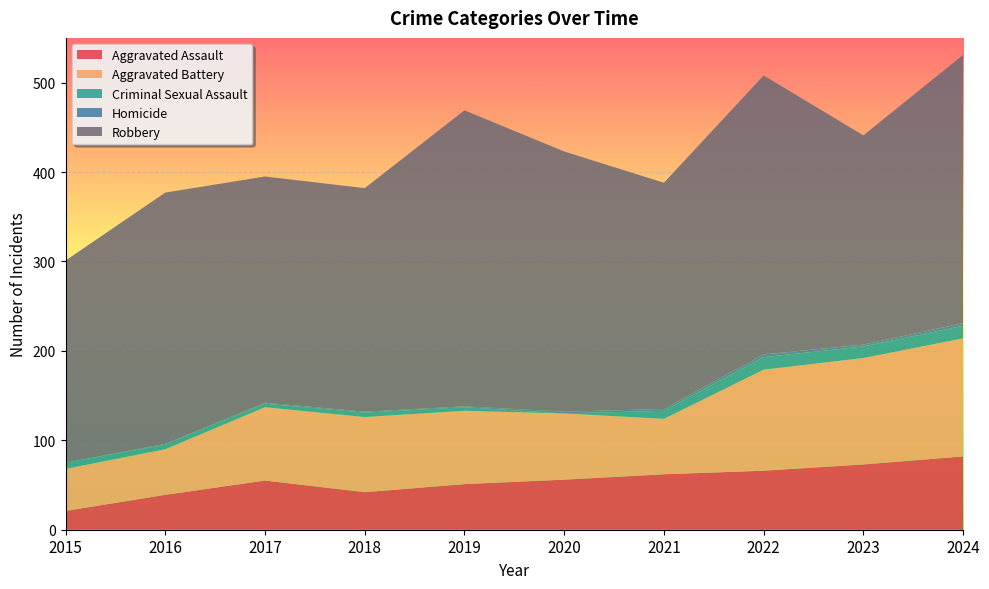

Reading right to left, extract all data points from this chart.

Aggravated Assault: 82	73	66	62	56	51	42	55	39	21
Aggravated Battery: 132	119	113	62	74	82	84	82	51	47
Criminal Sexual Assault: 14	13	14	9	0	4	5	4	5	7
Homicide: 3	2	3	2	2	1	1	1	1	0
Robbery: 300	234	312	253	291	331	250	253	281	226